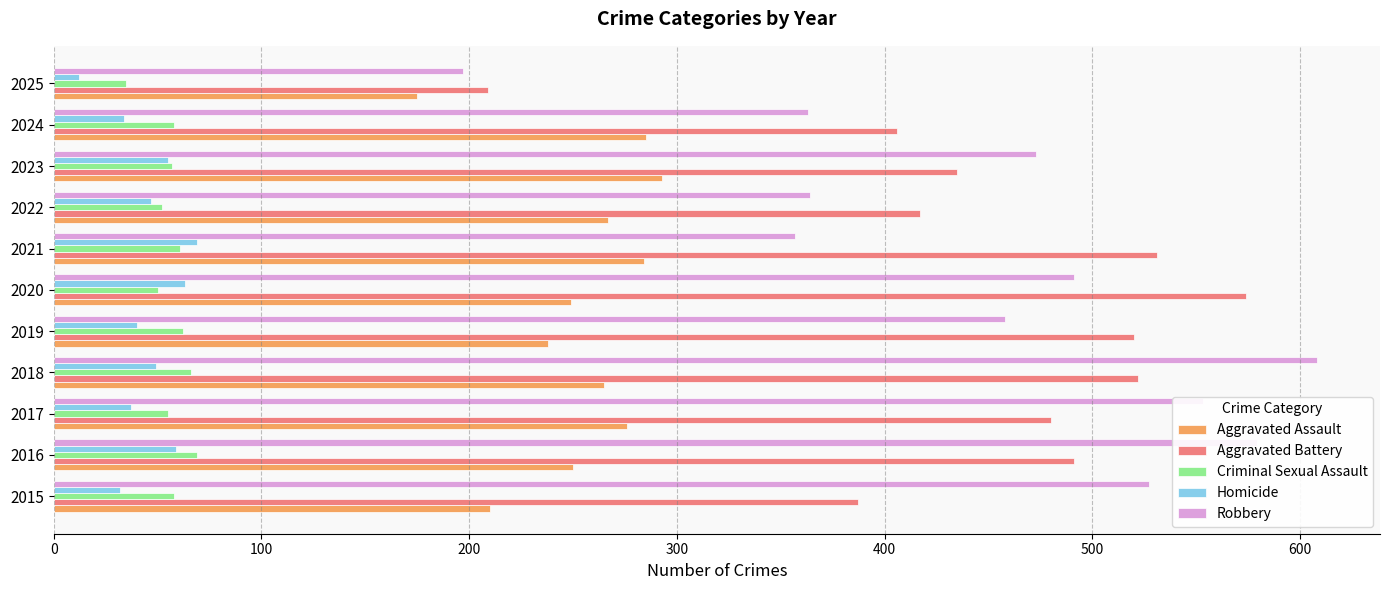

Which series has the largest range (max minus min)?

Robbery